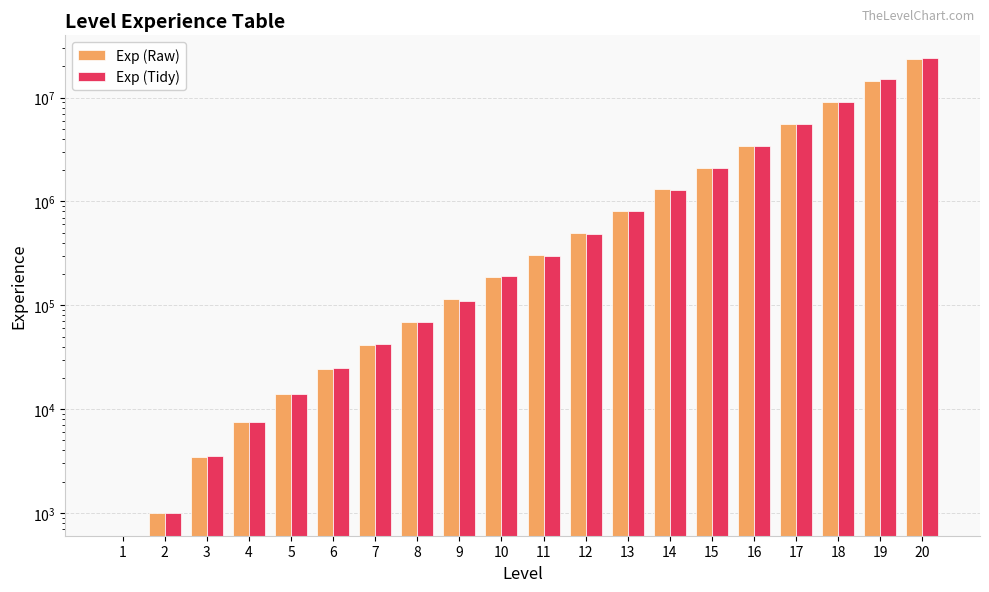

At which category is the sum across all series the highest?

20